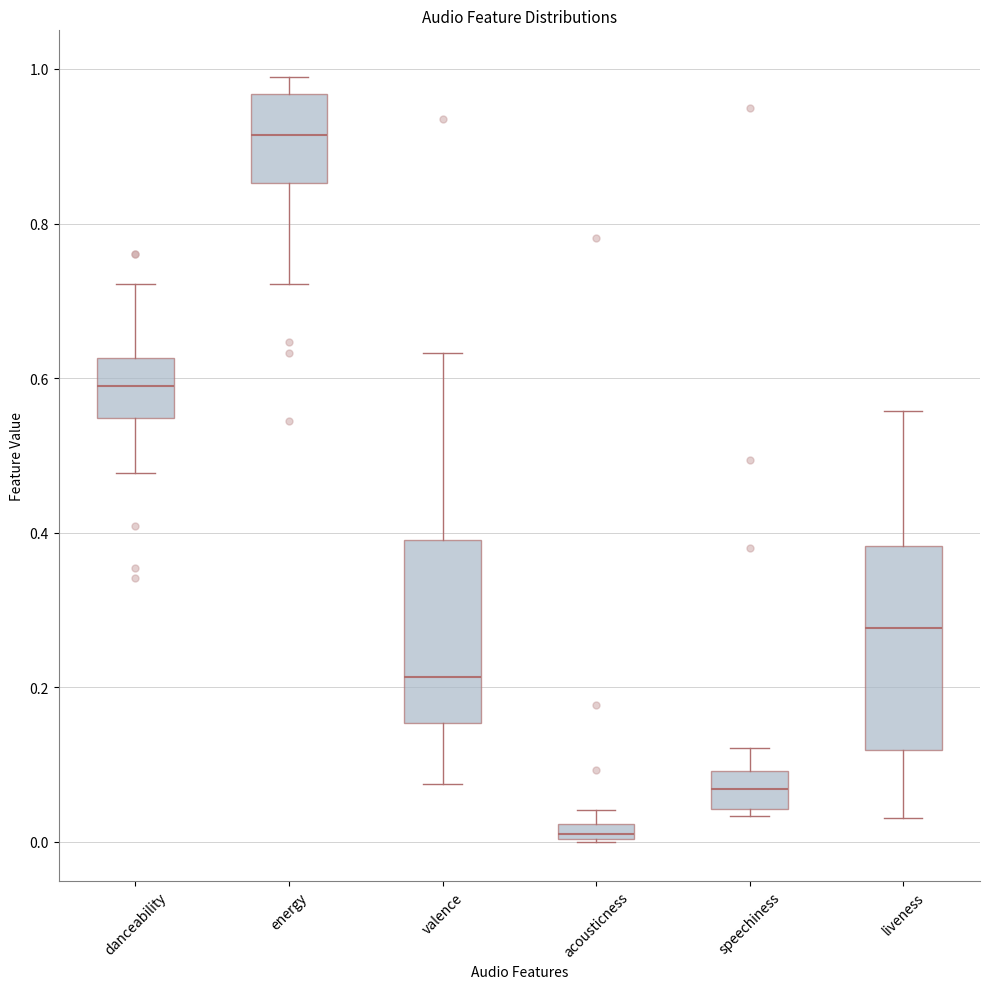

Which box's median line is the highest?

energy